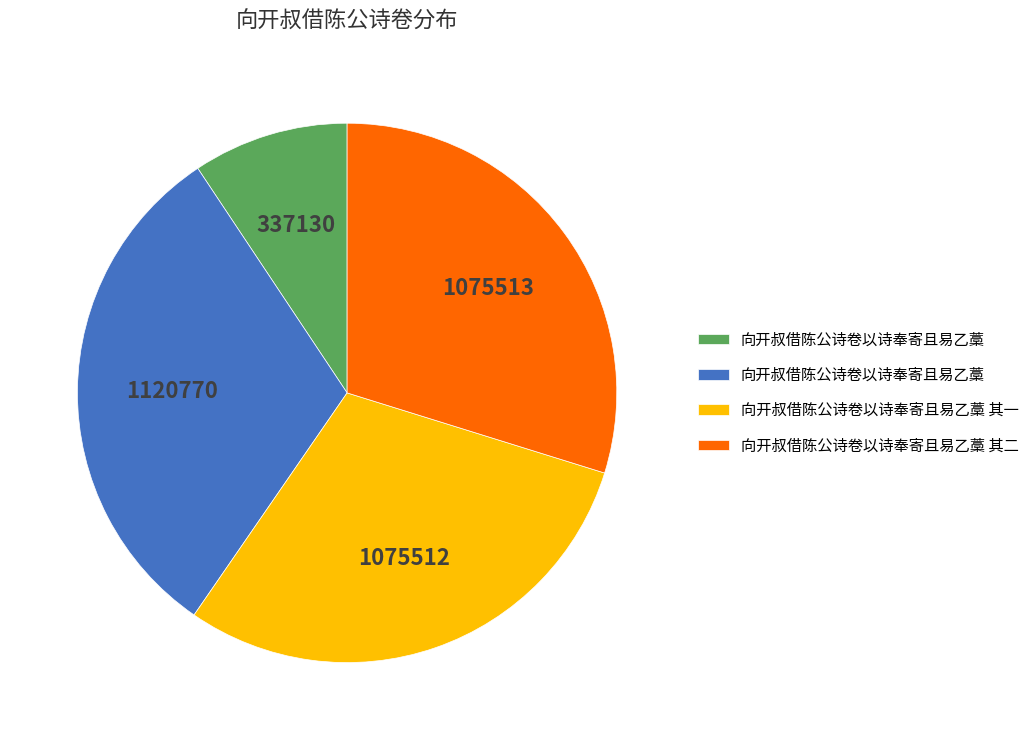

Is there any slice that represents more than half of the pie?

No